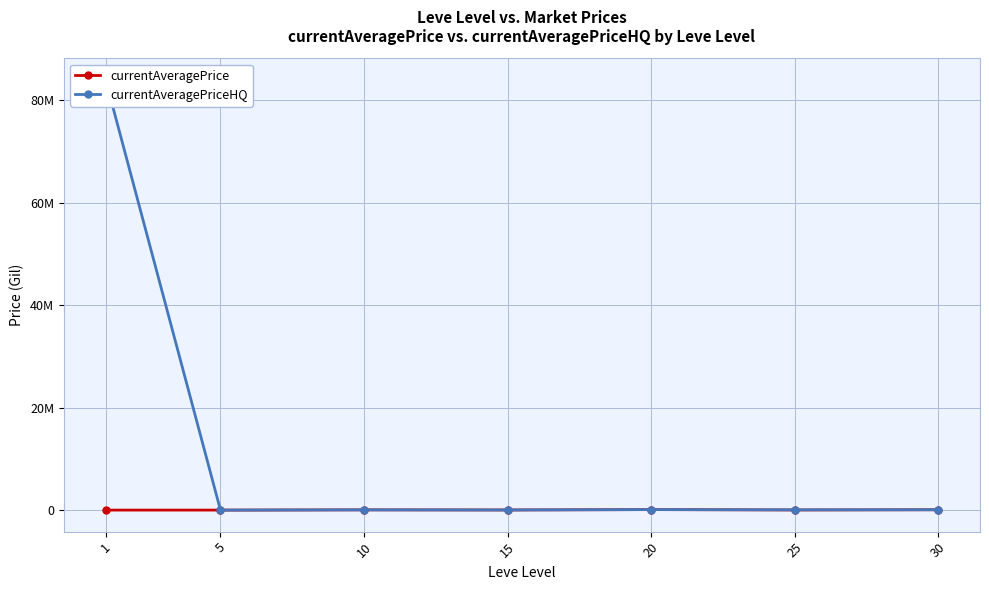

Reading left to right, list all the values displayed in this chart.

currentAveragePrice: 3307.0	3000.0	49850.0	27249.5	99662.5	27928.5	70000.0
currentAveragePriceHQ: 84011200.0	0.0	49850.0	28999.0	99662.5	52661.7	70000.0